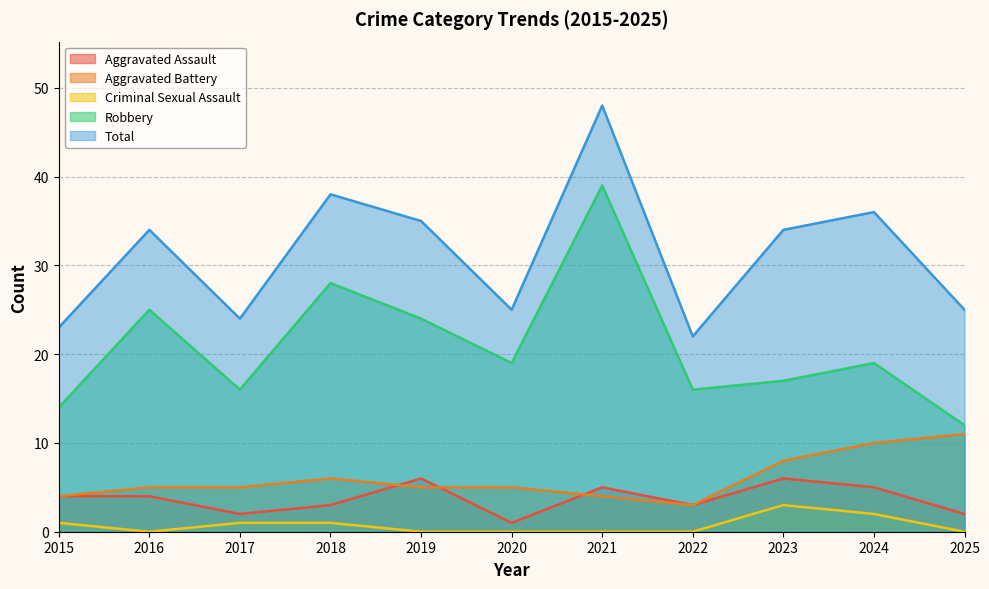

List the labels in order of Robbery value, largest first.

2021, 2018, 2016, 2019, 2020, 2024, 2023, 2017, 2022, 2015, 2025